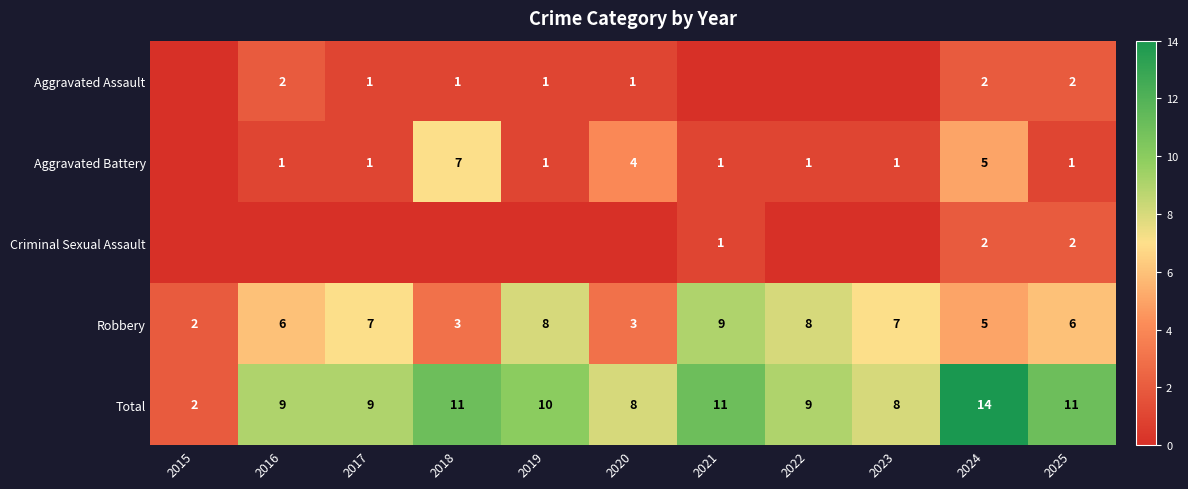

Is it true that Aggravated Assault equals 1 at 2019?

True